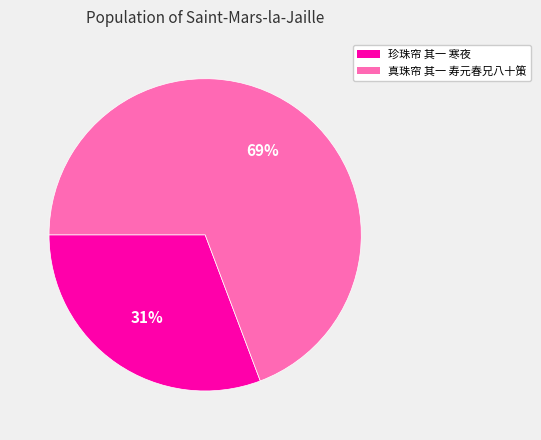

Which slice is the largest?

真珠帘 其一 寿元春兄八十策